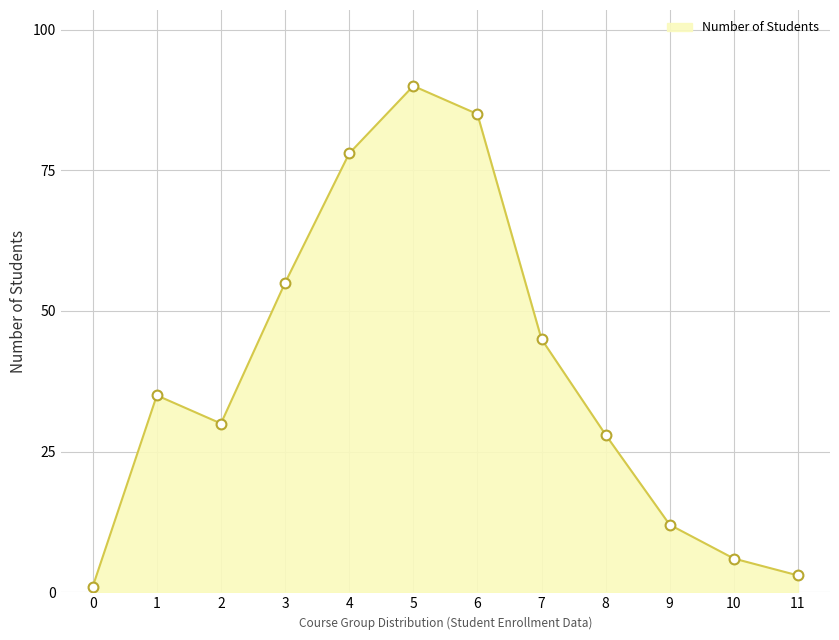

Approximately how many times larger is the value at 3 compared to 7?

1.2